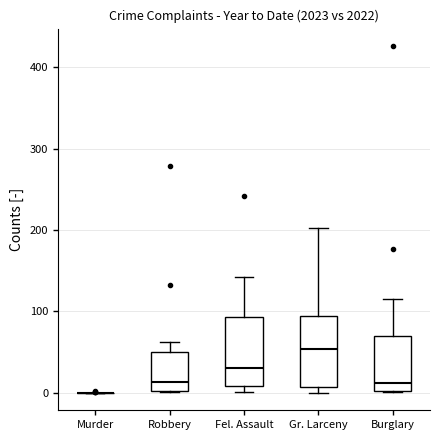

Reading left to right, read every box against the y-axis: the position of its median line, the range the box covers, and the ends of its whiskers. The values are not printed on the chart, so give them approximately, as read against the axis.

Murder: box collapsed to a line at 0, whiskers 0 to 0
Robbery: median 10, box 0 to 50, whiskers 0 to 60
Fel. Assault: median 30, box 10 to 90, whiskers 0 to 140
Gr. Larceny: median 50, box 10 to 90, whiskers 0 to 200
Burglary: median 10, box 0 to 70, whiskers 0 to 120